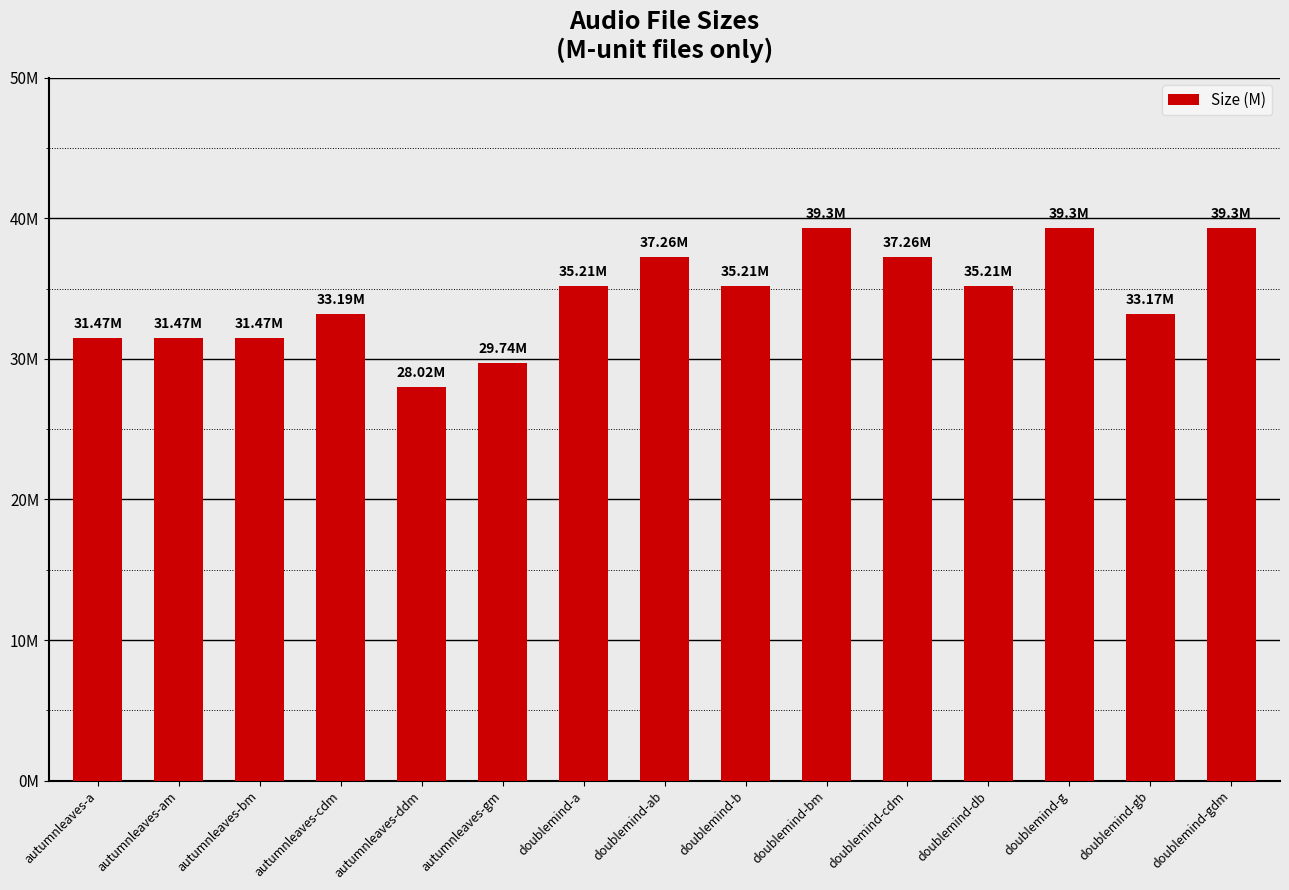

How many values are below 35?

7